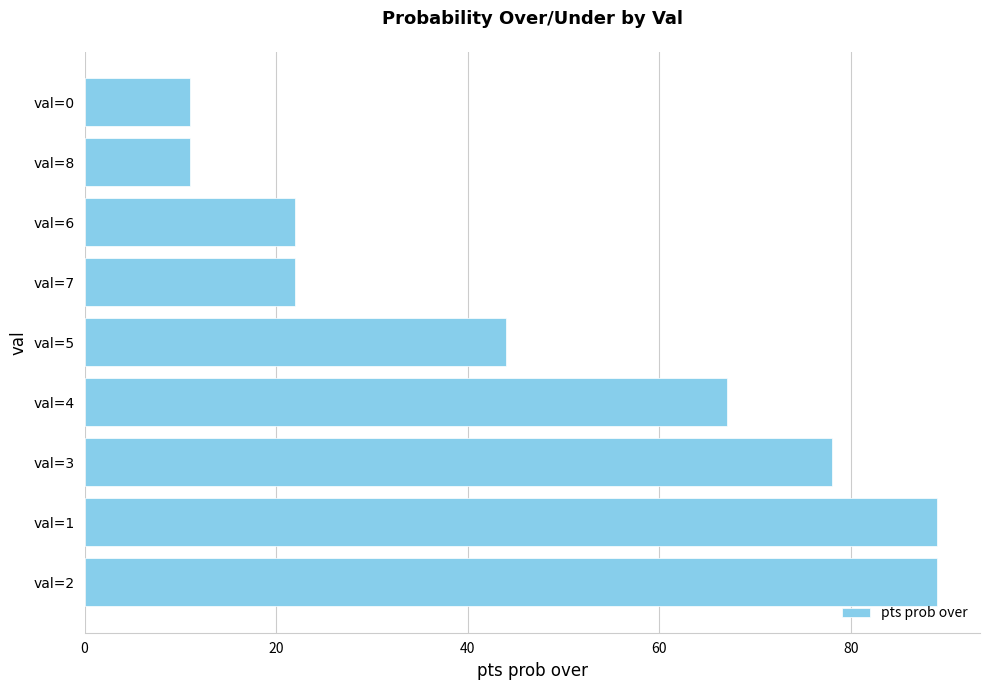

What is the sum of all values?

433